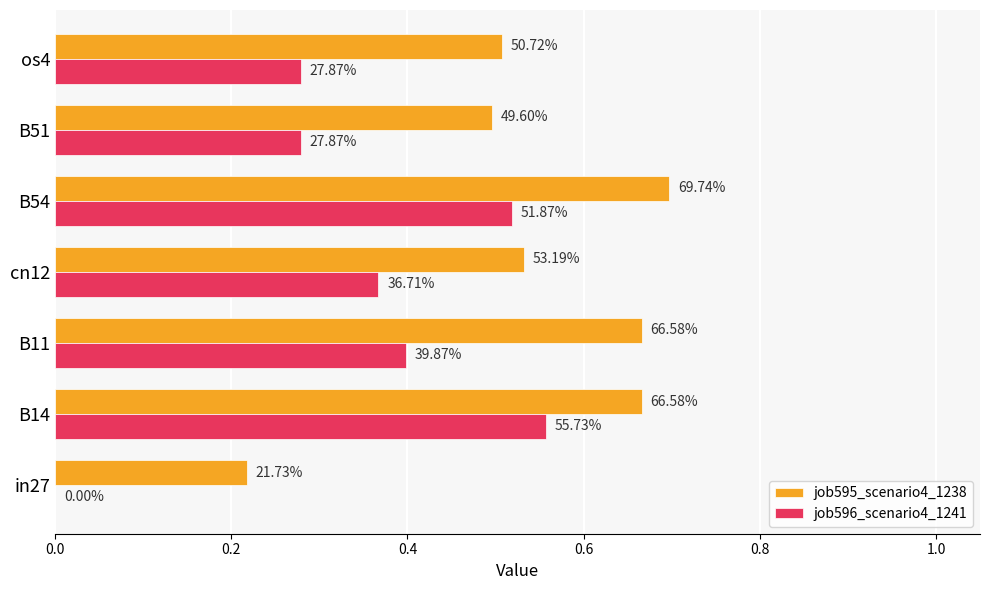

What are all the series names shown in the legend?

job595_scenario4_1238, job596_scenario4_1241